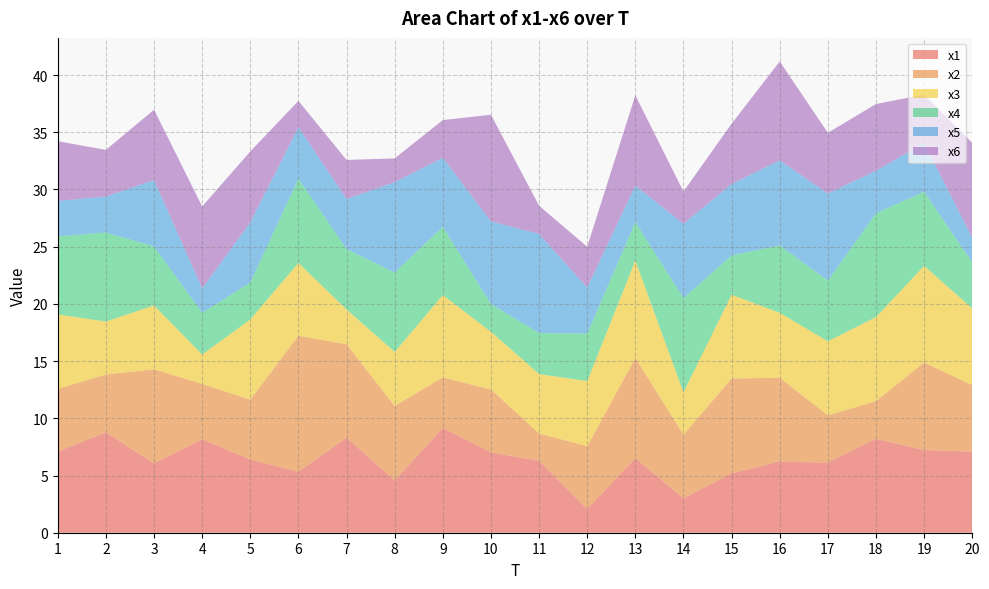

Reading left to right, list all the values displayed in this chart.

x1: 1=7.1	2=8.8	3=6.1	4=8.2	5=6.4	6=5.3	7=8.3	8=4.6	9=9.2	10=7.0	11=6.3	12=2.1	13=6.5	14=3.0	15=5.2	16=6.2	17=6.1	18=8.2	19=7.2	20=7.1
x2: 1=5.5	2=5.1	3=8.2	4=4.8	5=5.3	6=11.9	7=8.2	8=6.5	9=4.4	10=5.5	11=2.4	12=5.5	13=8.8	14=5.6	15=8.3	16=7.3	17=4.1	18=3.3	19=7.7	20=5.8
x3: 1=6.5	2=4.6	3=5.6	4=2.6	5=7.0	6=6.4	7=3.0	8=4.7	9=7.2	10=5.0	11=5.2	12=5.7	13=8.5	14=3.7	15=7.3	16=5.7	17=6.5	18=7.3	19=8.4	20=6.7
x4: 1=6.8	2=7.8	3=5.2	4=3.6	5=3.2	6=7.4	7=5.3	8=6.9	9=6.0	10=2.4	11=3.6	12=4.1	13=3.3	14=8.2	15=3.4	16=5.9	17=5.3	18=9.1	19=6.5	20=4.0
x5: 1=3.1	2=3.1	3=5.8	4=2.1	5=5.3	6=4.5	7=4.4	8=7.9	9=6.0	10=7.2	11=8.7	12=4.0	13=3.2	14=6.5	15=6.2	16=7.4	17=7.6	18=3.7	19=4.3	20=2.2
x6: 1=5.2	2=4.1	3=6.1	4=7.2	5=6.2	6=2.3	7=3.4	8=2.1	9=3.3	10=9.3	11=2.5	12=3.6	13=7.9	14=2.8	15=5.3	16=8.6	17=5.3	18=5.8	19=4.2	20=8.3